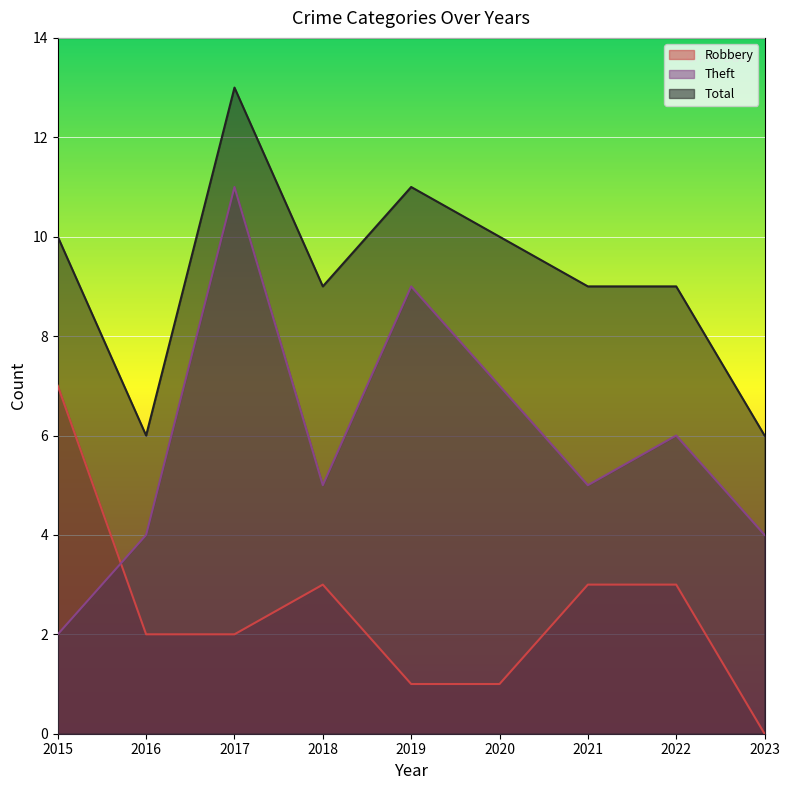

Which series changed the most between 2017 and 2022?

Theft